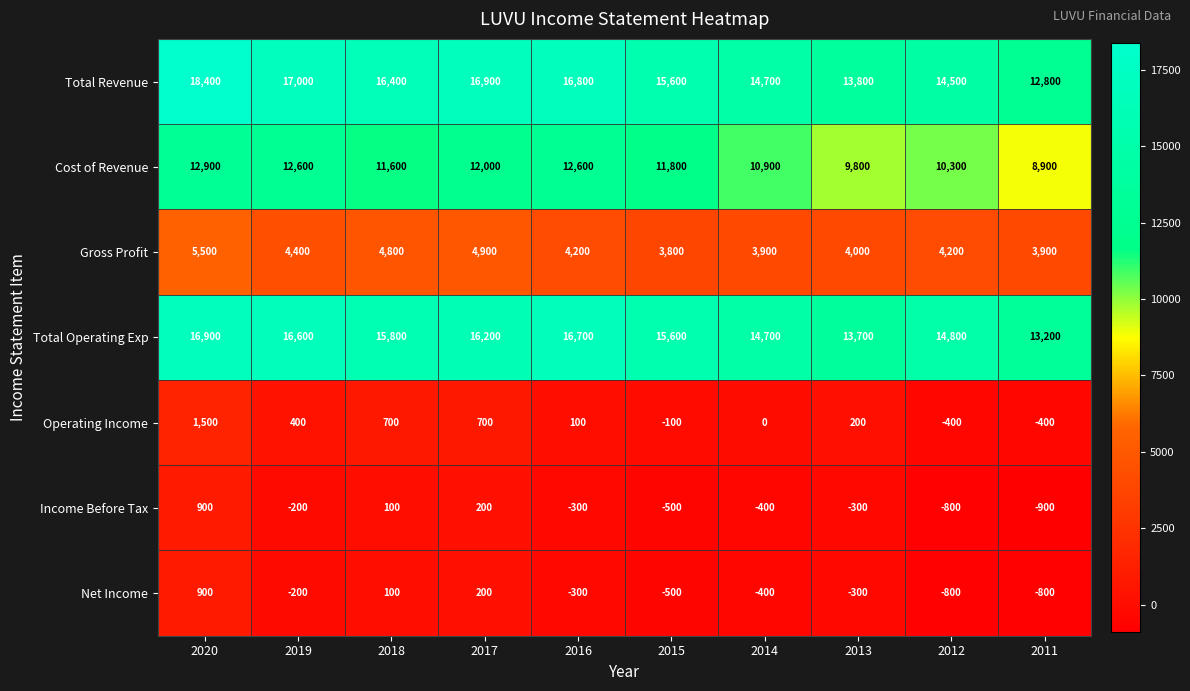

What is the total value across all series at 2014?

43400